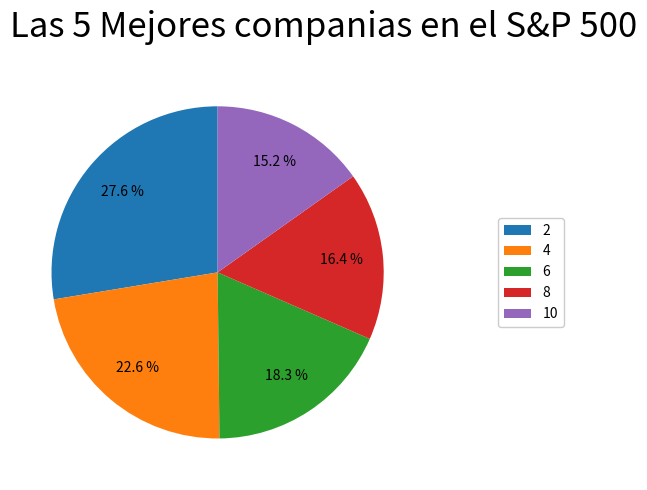

Does any single category account for the majority?

No